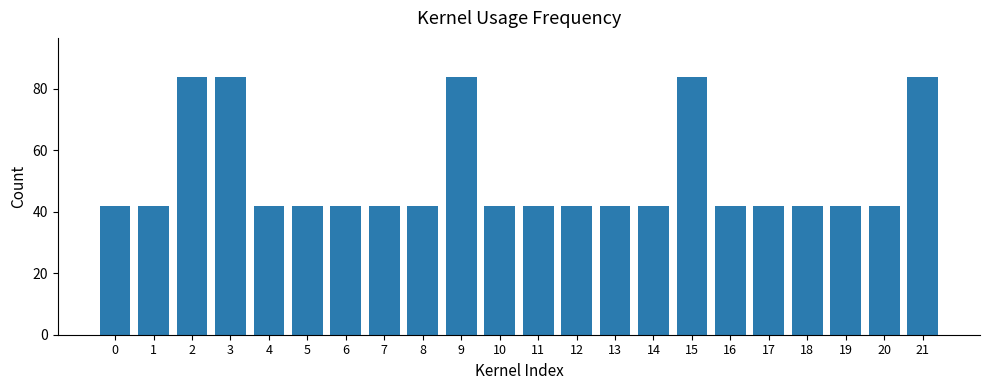

The value at 20 is 19. True or false?

False